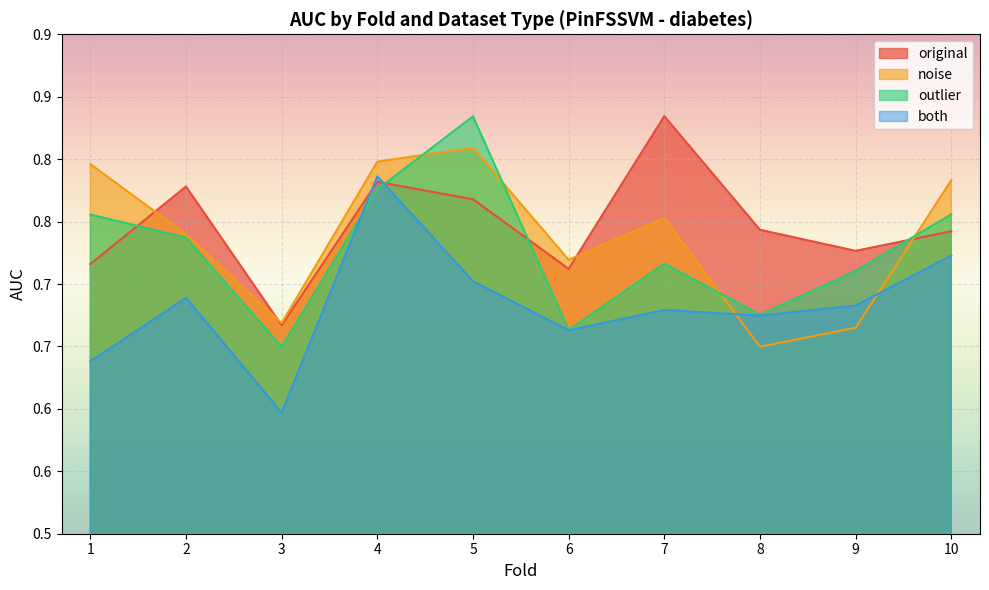

At which category is the sum across all series the highest?

4